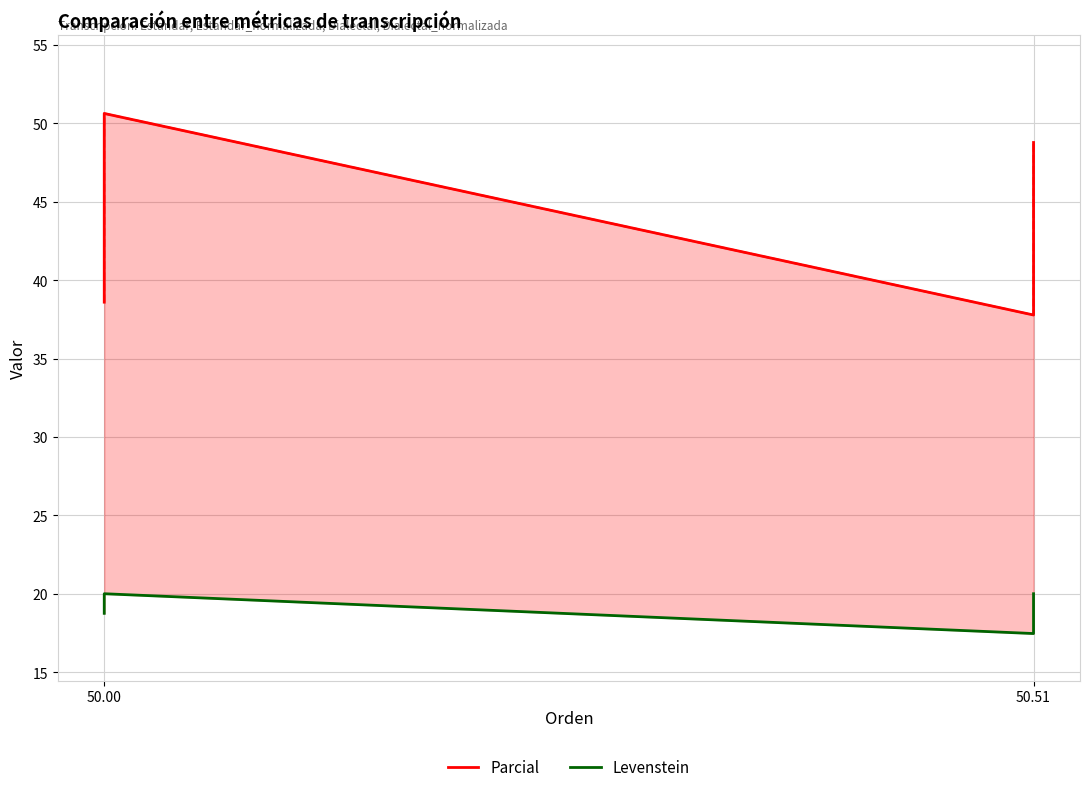

True or false: Levenstein and Parcial intersect in this chart.

False